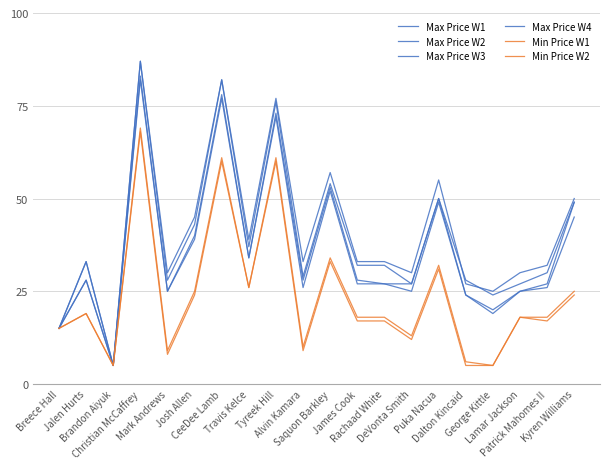

What is the sum of all Max Price W2 values?

739